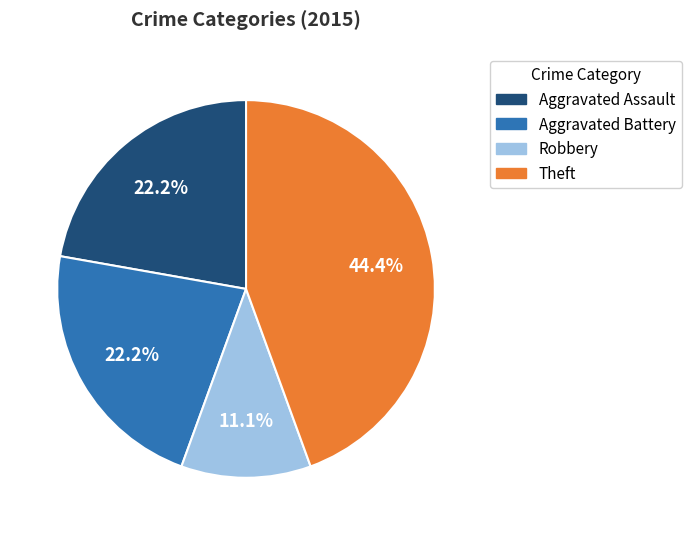

Does Aggravated Assault account for over 50% of the chart?

No